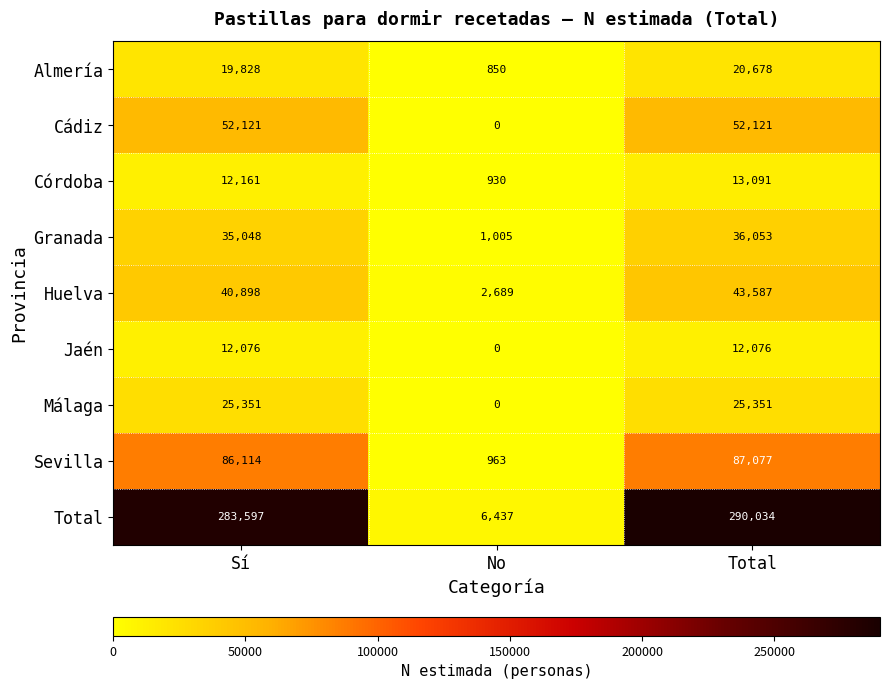

What is the sum of all Málaga values?

50702